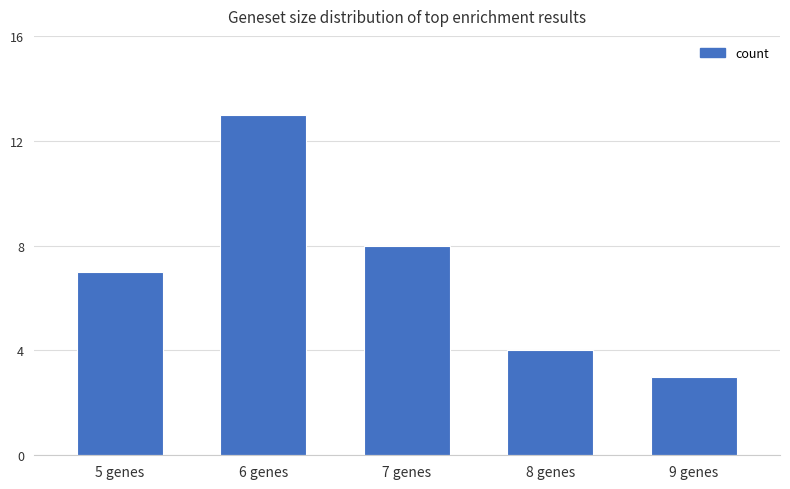

Reading right to left, list all the values displayed in this chart.

3	4	8	13	7